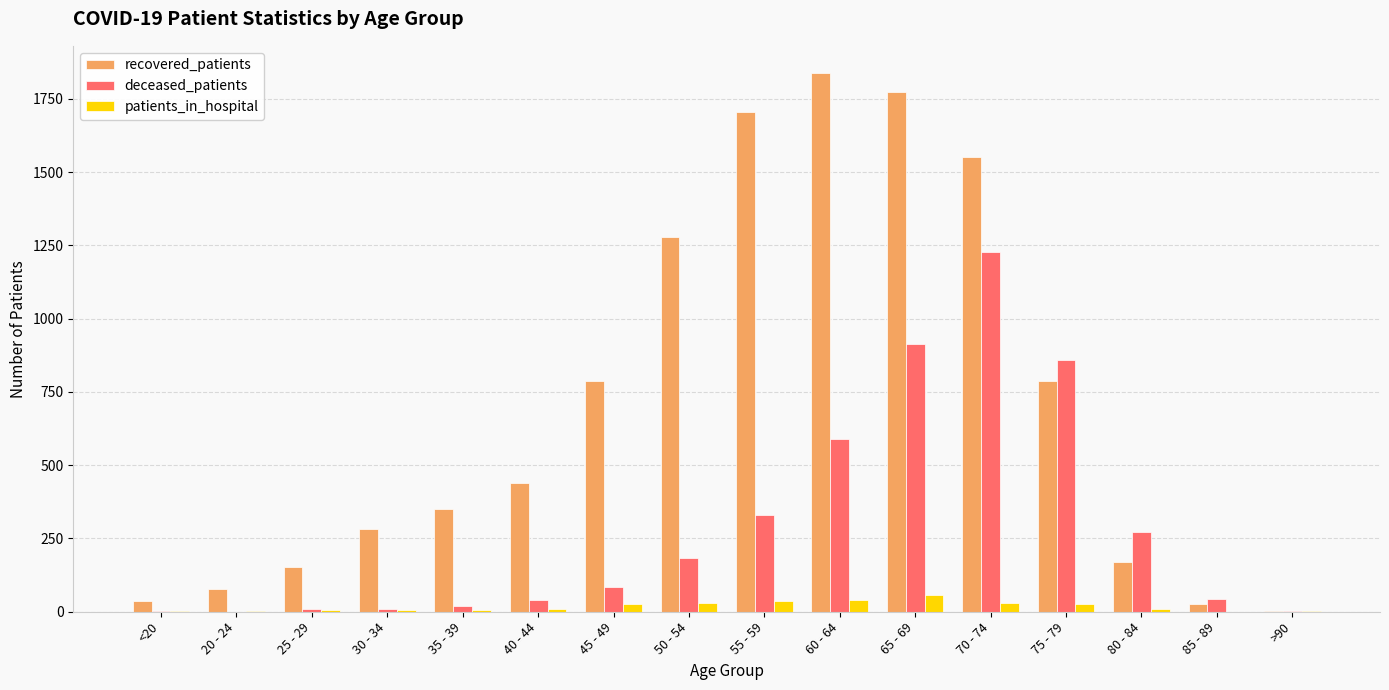

Which series has the largest total across all categories?

recovered_patients